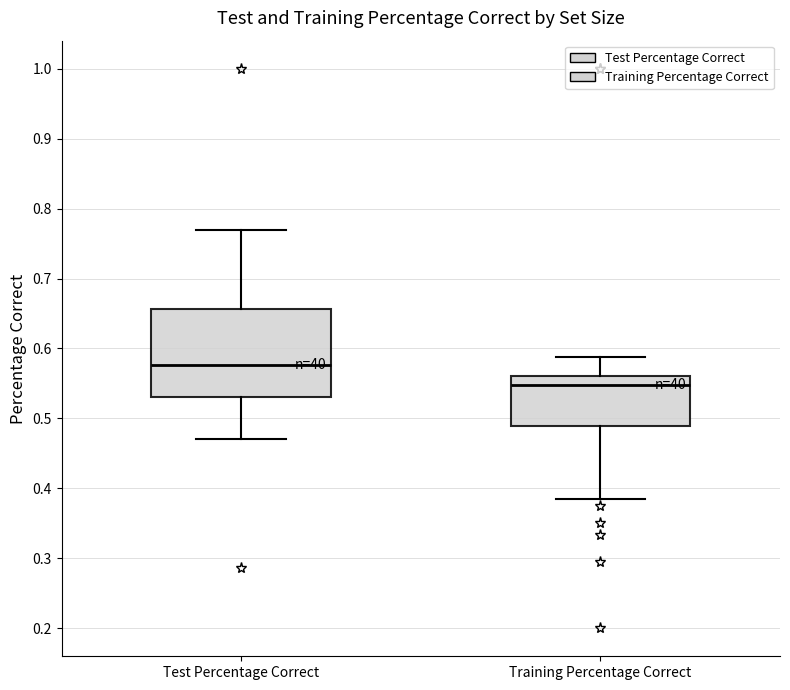

Where is the upper edge of the box for Test Percentage Correct on the y-axis? The values are not printed on the chart, so give them approximately, as read against the axis.

0.66